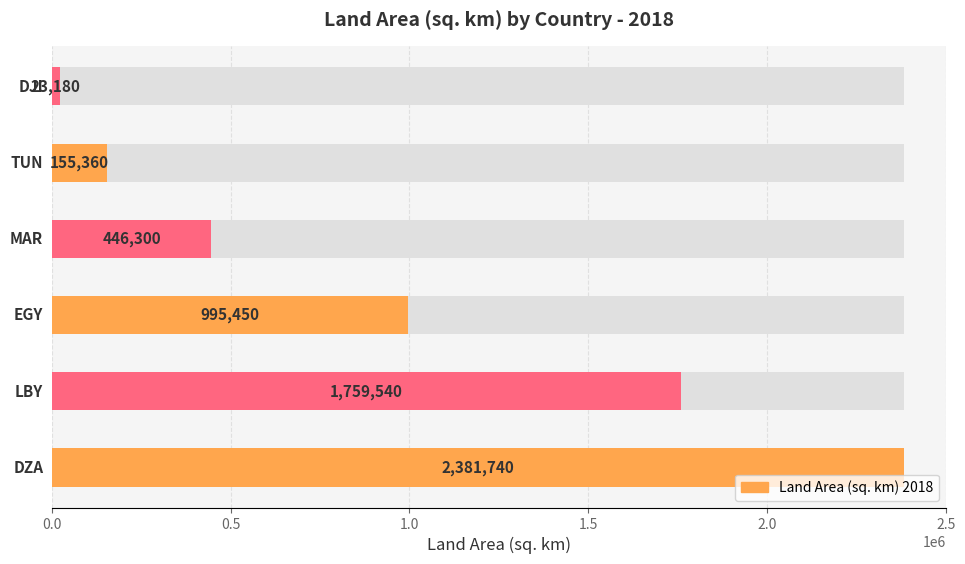

Is it true that the value at TUN is 42149?

False